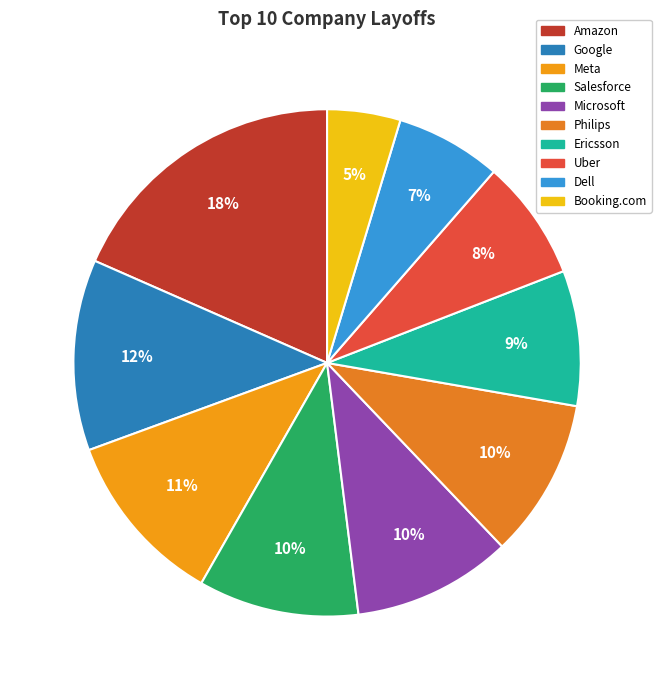

To the nearest percent, what percentage of the pie is Salesforce?

10%